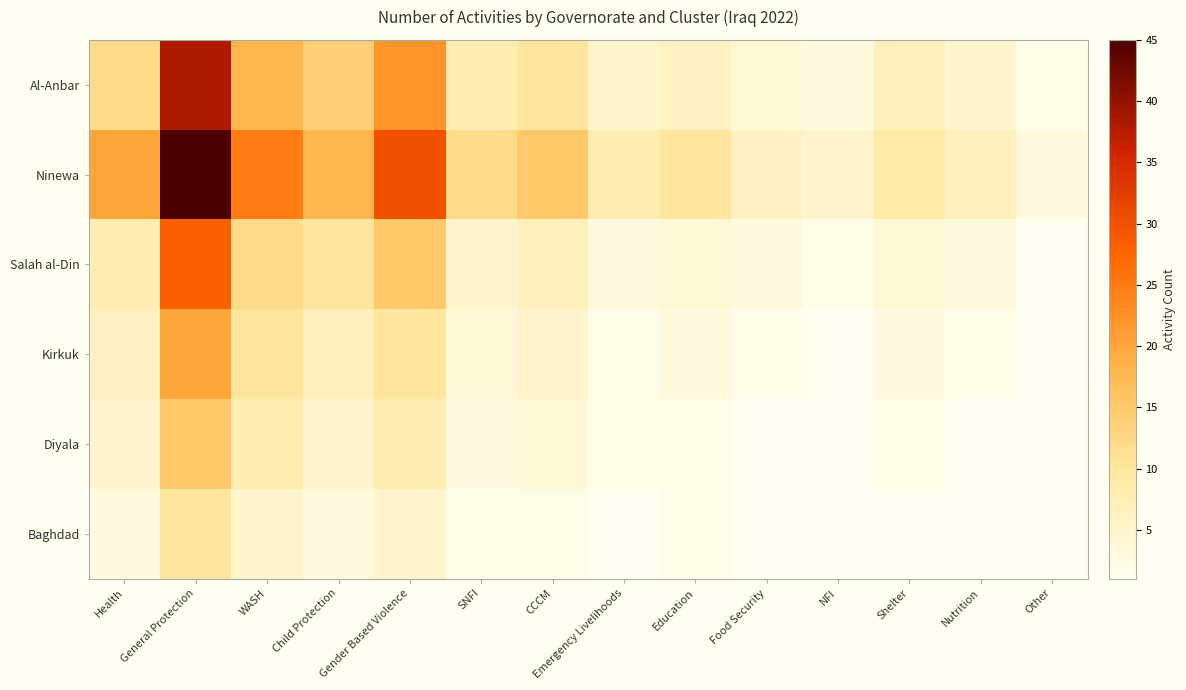

At which category is the sum across all series the highest?

General Protection